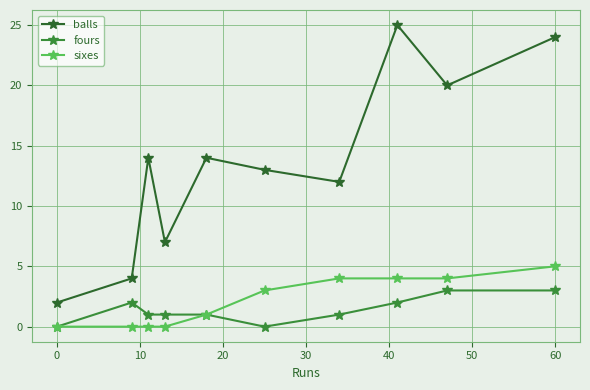

What are all the series names shown in the legend?

balls, fours, sixes